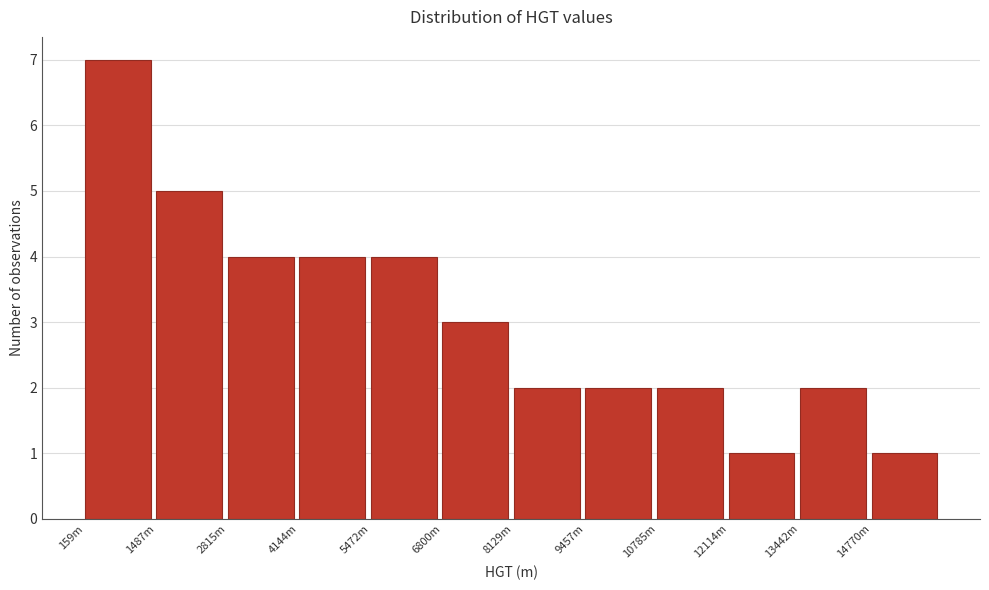

Reading left to right, list all the values displayed in this chart.

7	5	4	4	4	3	2	2	2	1	2	1